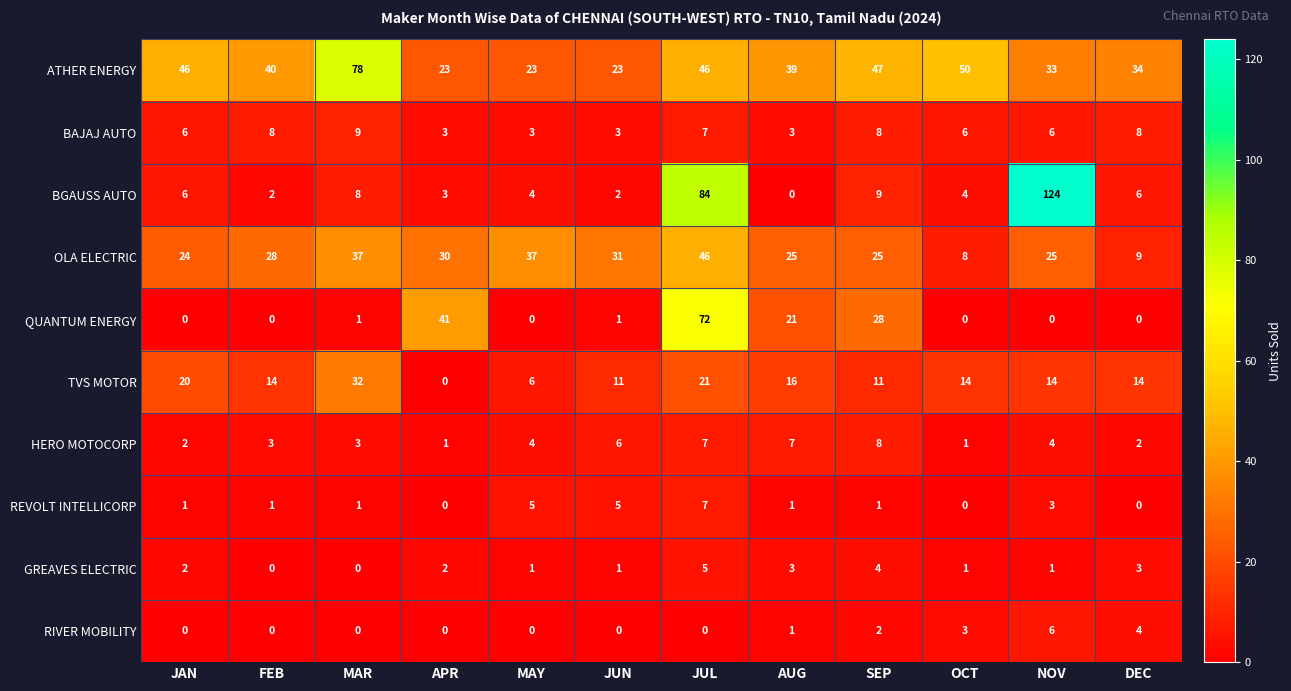

Rank the series by their maximum value, from highest to lowest.

BGAUSS AUTO, ATHER ENERGY, QUANTUM ENERGY, OLA ELECTRIC, TVS MOTOR, BAJAJ AUTO, HERO MOTOCORP, REVOLT INTELLICORP, RIVER MOBILITY, GREAVES ELECTRIC